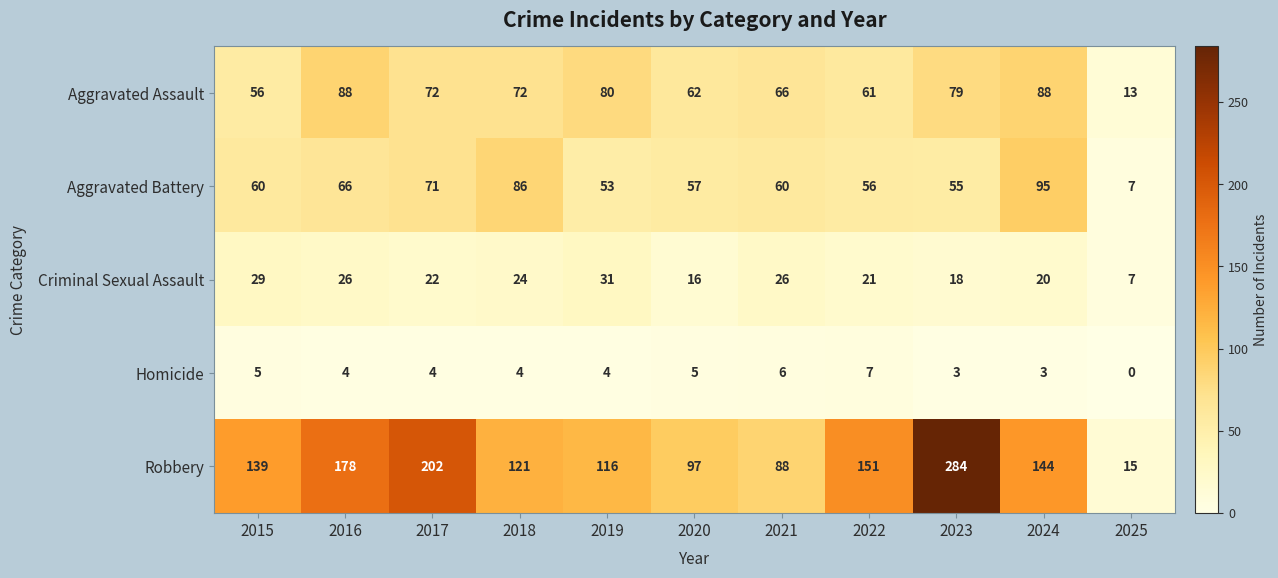

How many distinct data groups are displayed?

5